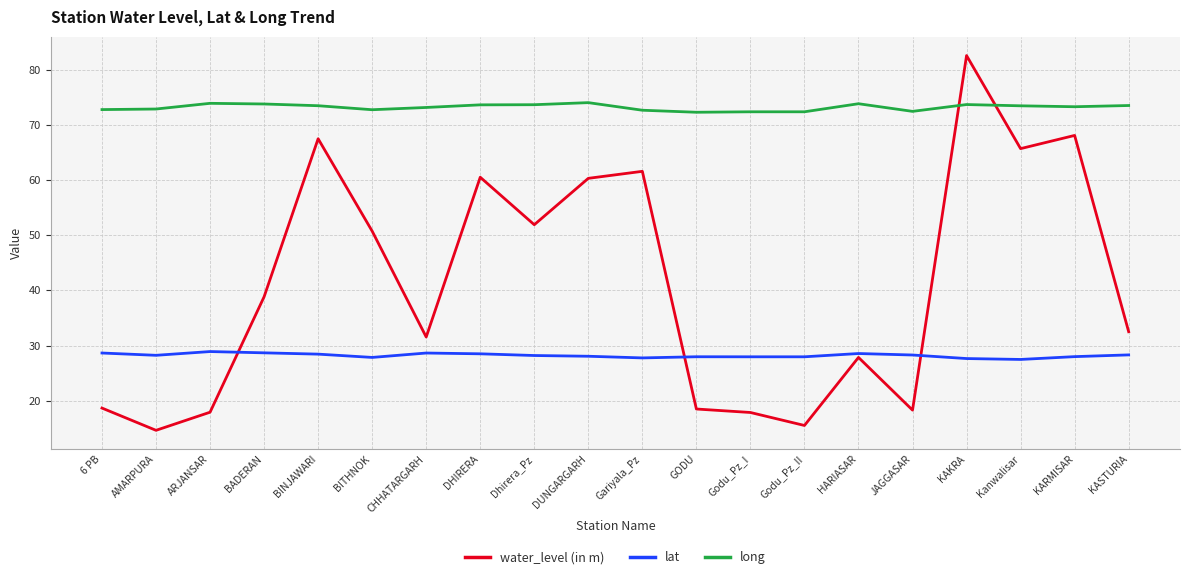

The value of water_level (in m) at JAGGASAR is 18.3. True or false?

True